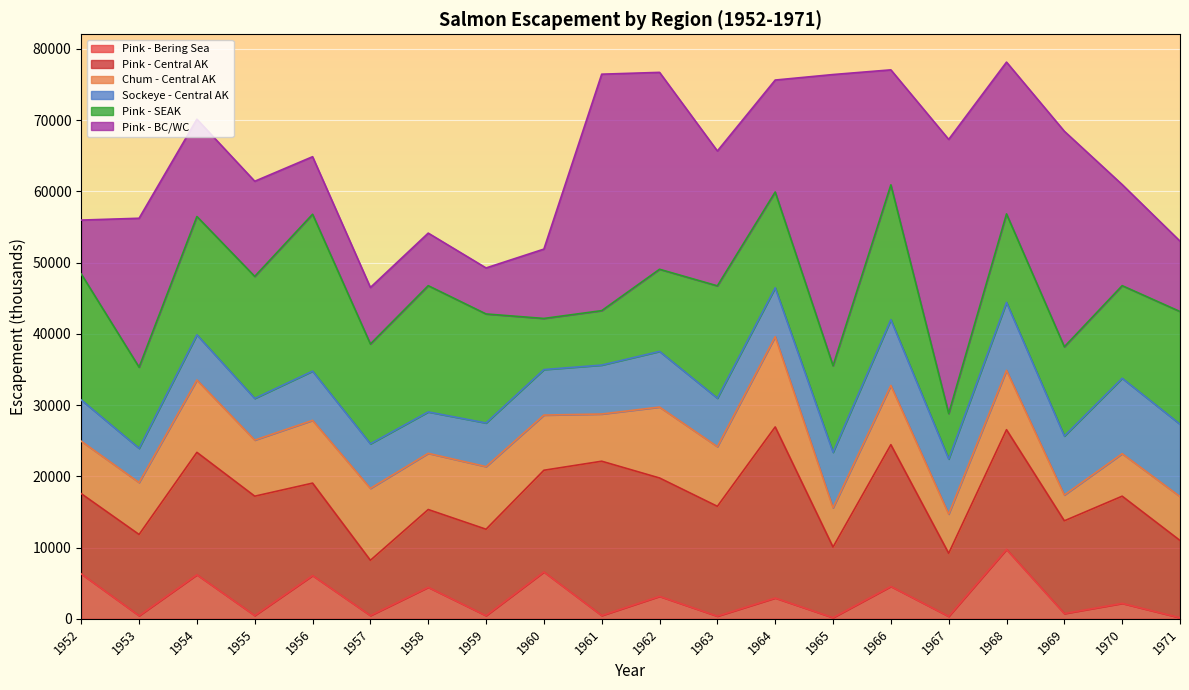

At which label does Pink - Bering Sea first exceed 2168?

1952